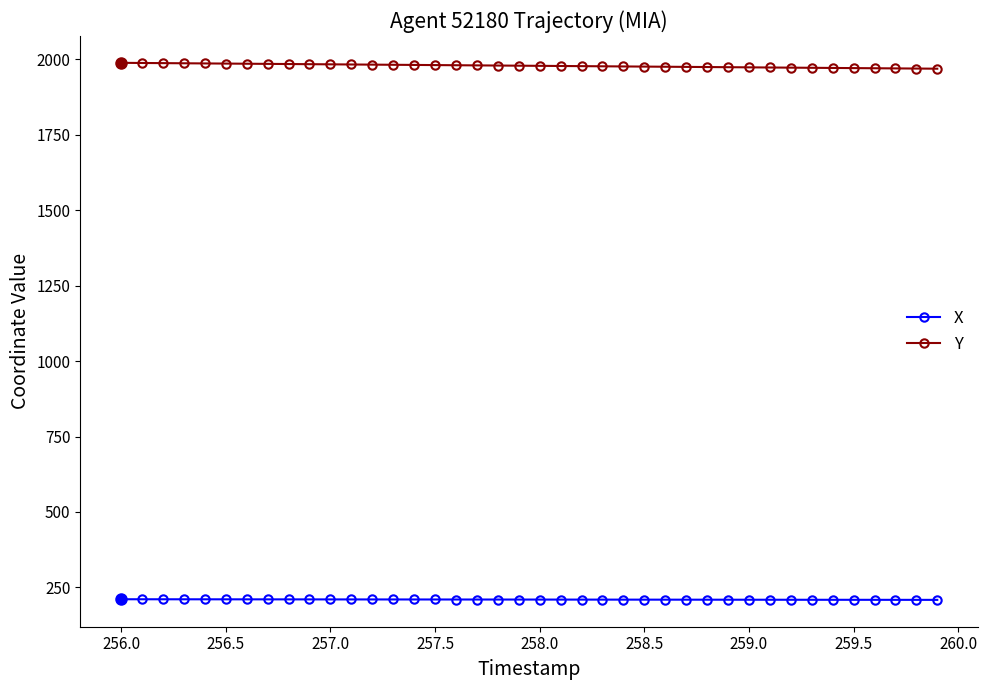

Rank the series by their maximum value, from lowest to highest.

X, Y